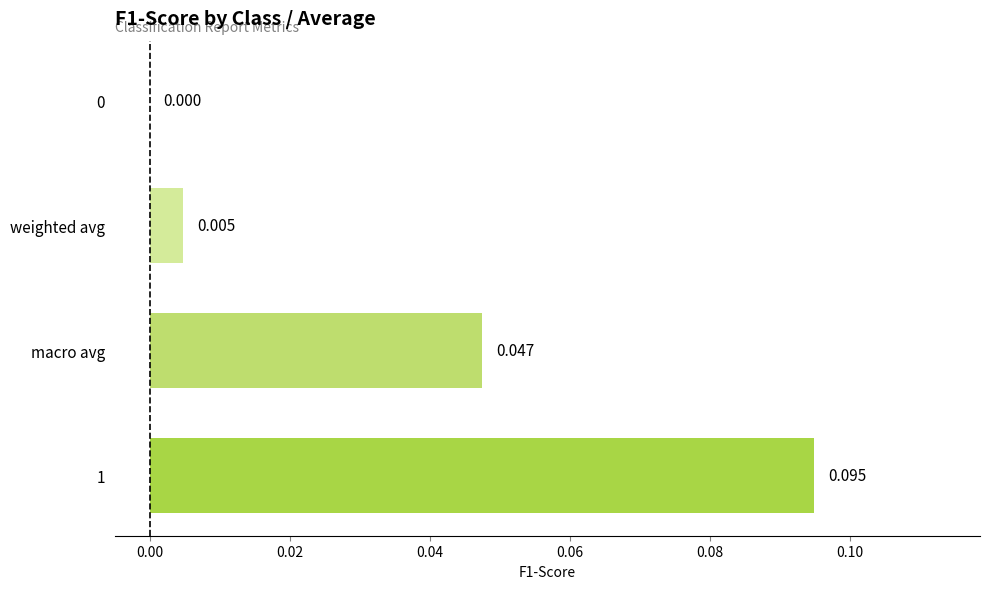

Which has a higher value, 0 or weighted avg?

weighted avg